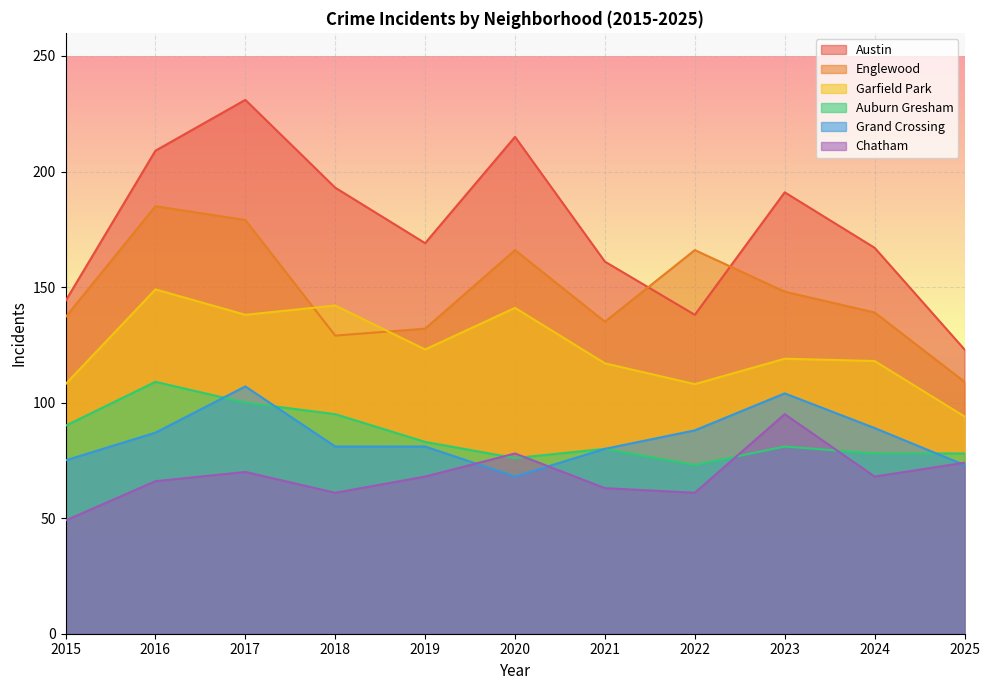

What is the difference between the Auburn Gresham values at 2015 and 2020?

14